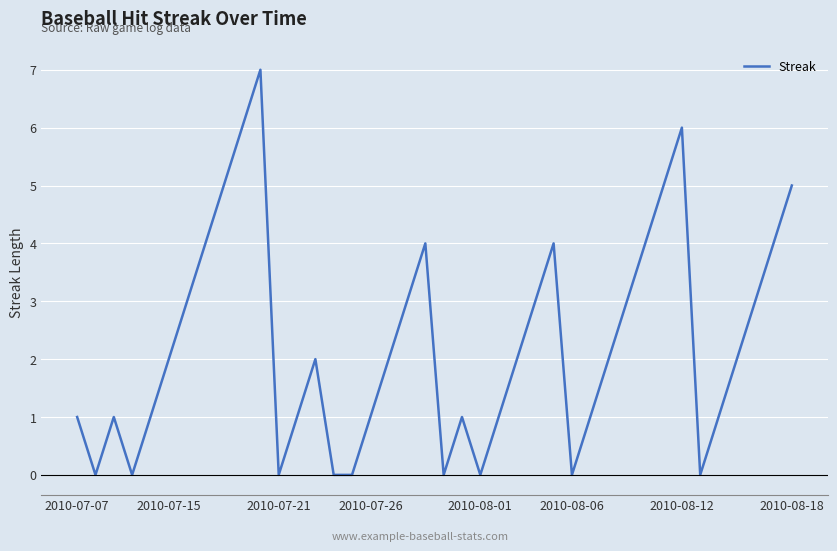

What is the greatest value displayed?

7